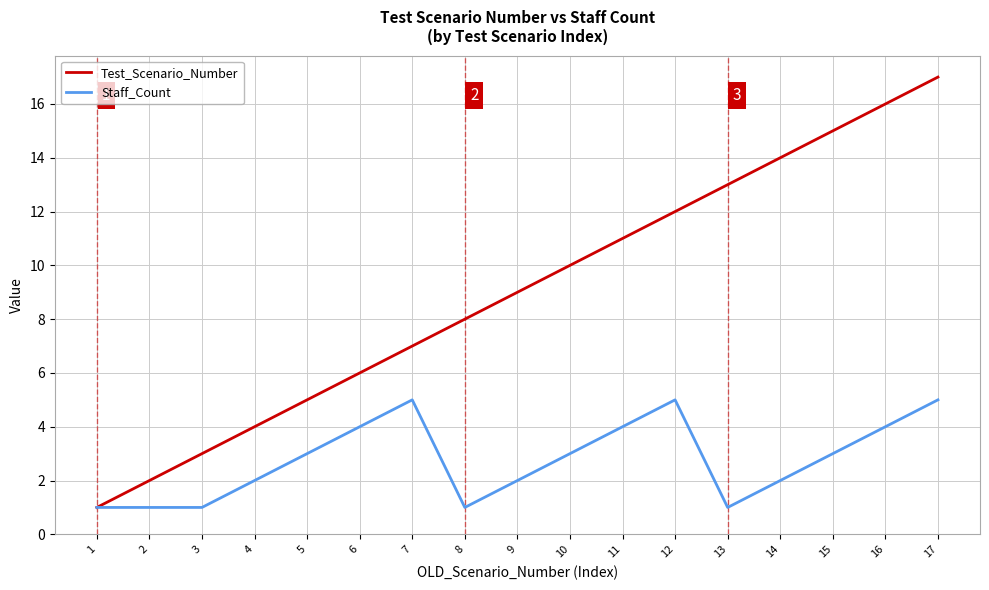

Which series has the largest range (max minus min)?

Test_Scenario_Number